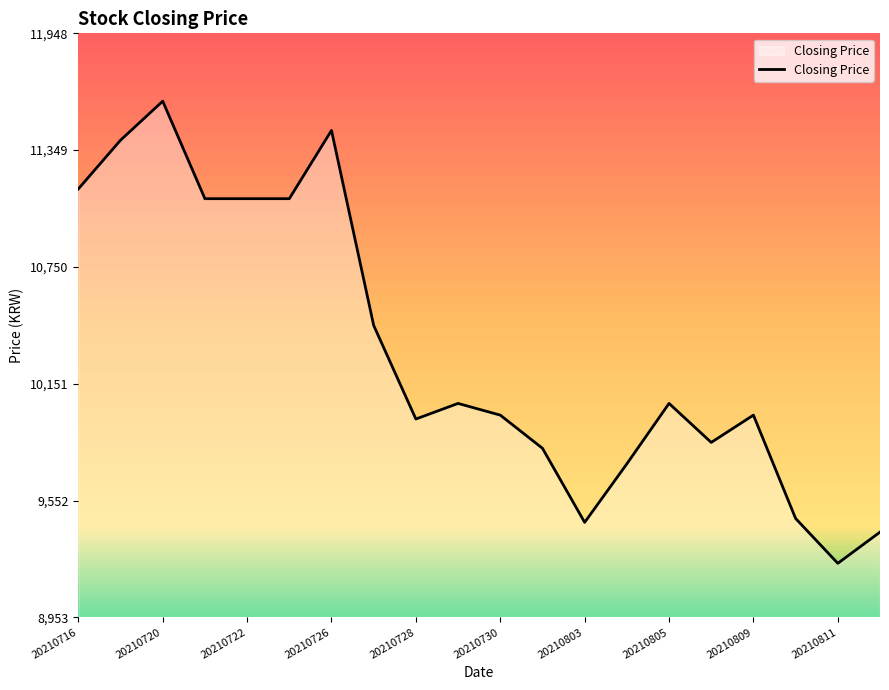

What is the smallest value displayed?

9230